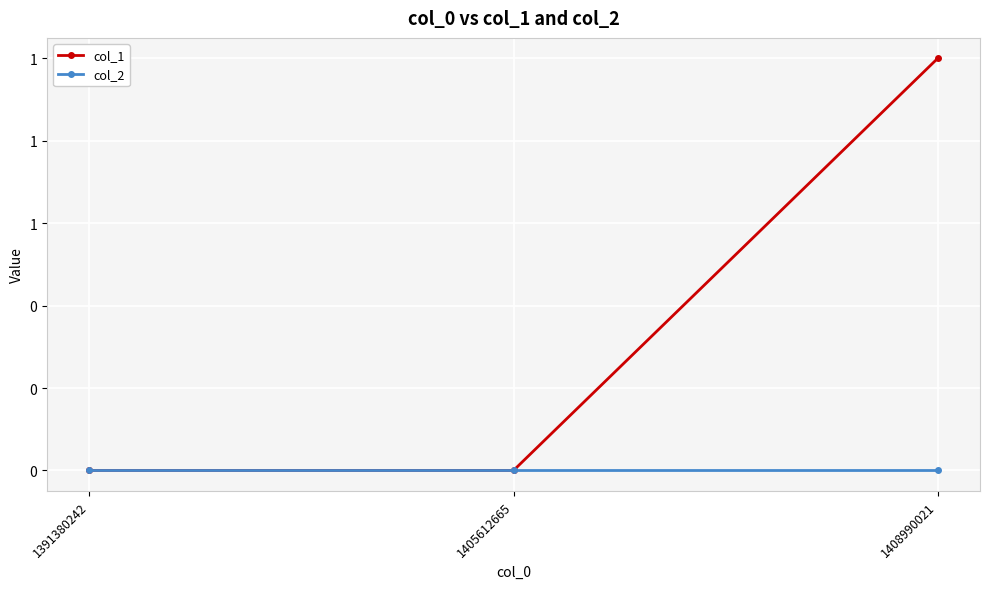

List the series in order of their overall mean, lowest first.

col_2, col_1